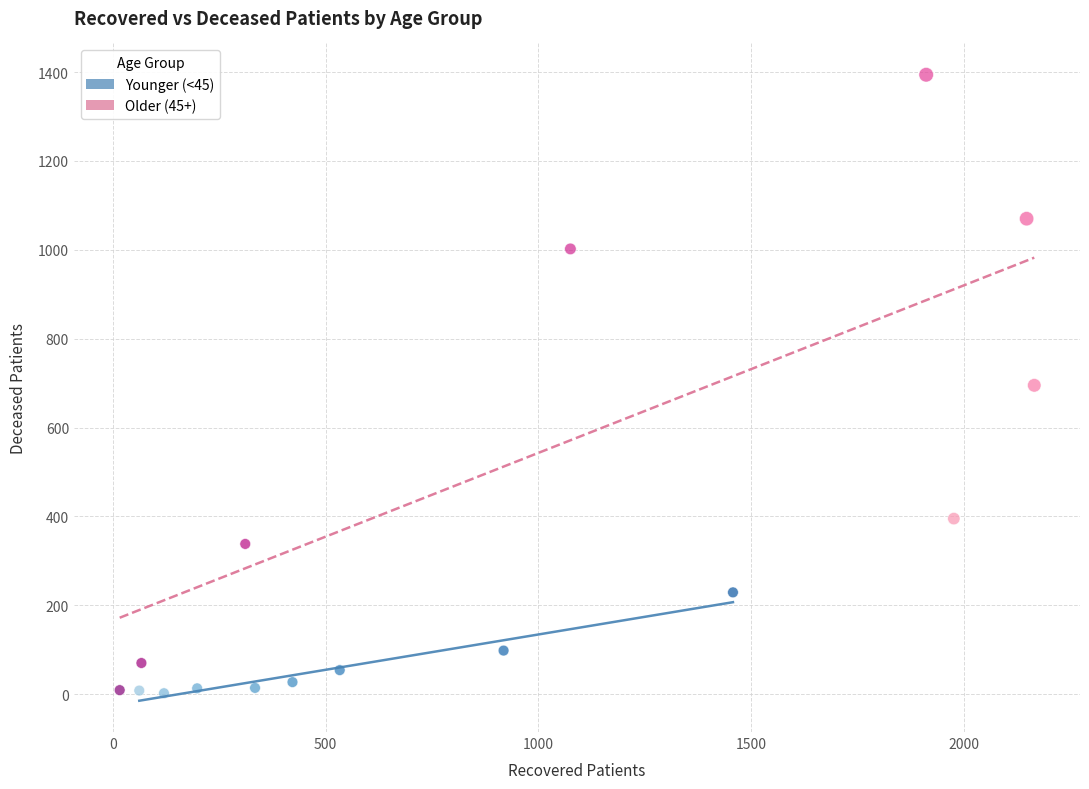

Which series contains the highest Y value?

Older (45+)